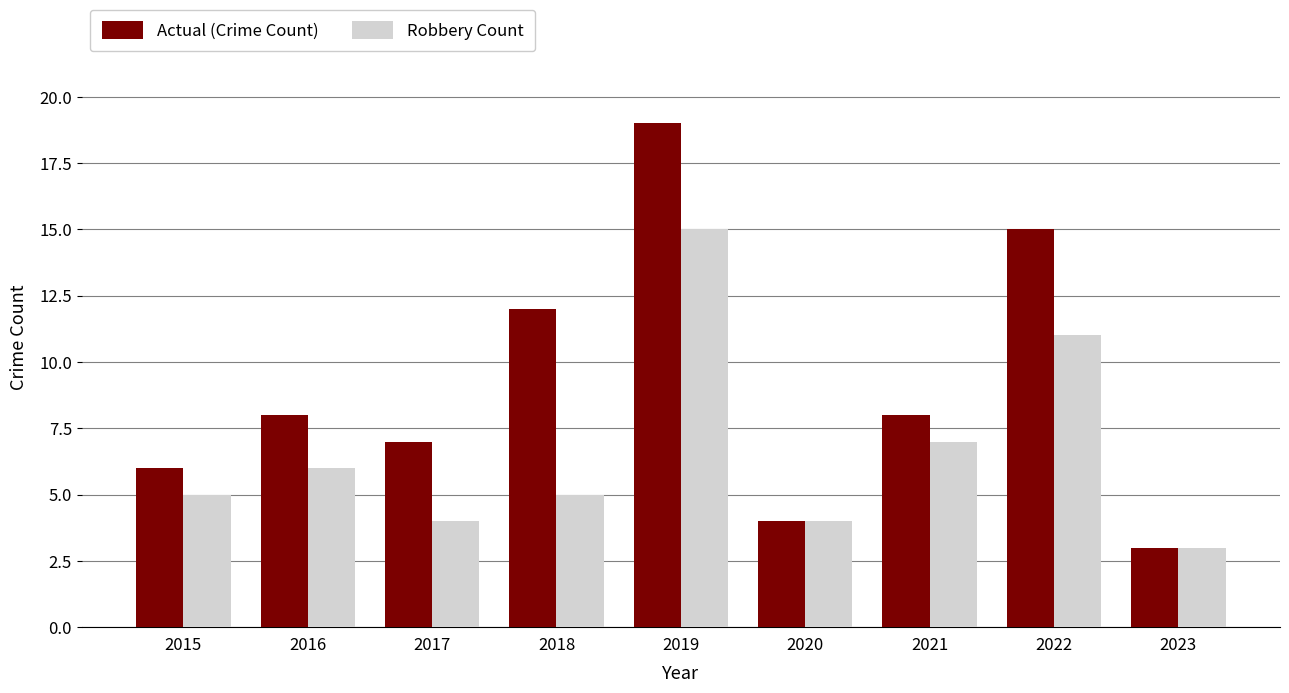

Reading right to left, list all the values displayed in this chart.

Actual (Crime Count): 2023=3	2022=15	2021=8	2020=4	2019=19	2018=12	2017=7	2016=8	2015=6
Robbery Count: 2023=3	2022=11	2021=7	2020=4	2019=15	2018=5	2017=4	2016=6	2015=5